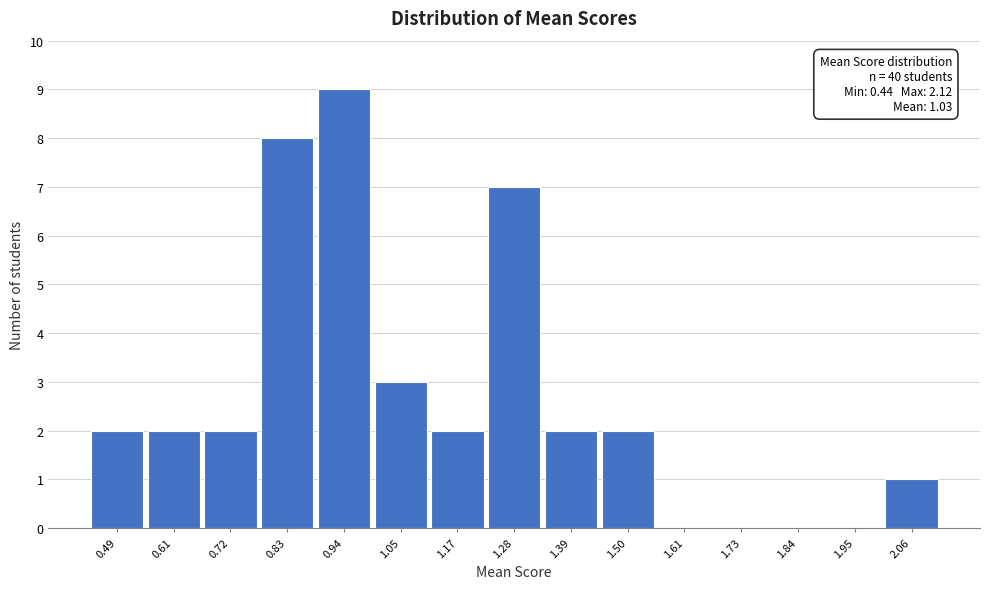

Which range on the x-axis has the tallest bar?

0.88 to 1.00